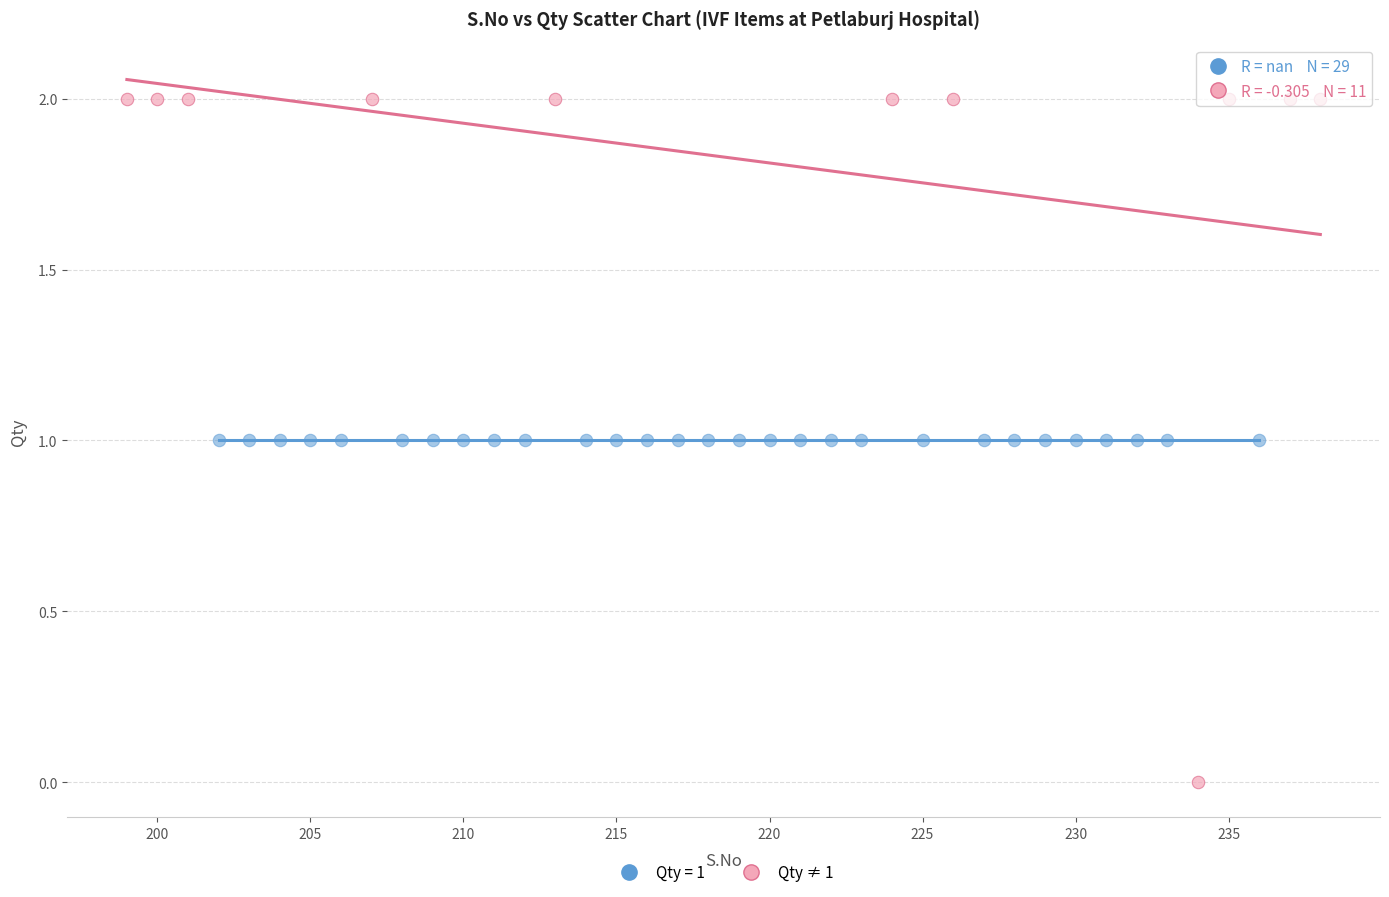

Which series reaches the minimum Y coordinate?

Qty ≠ 1